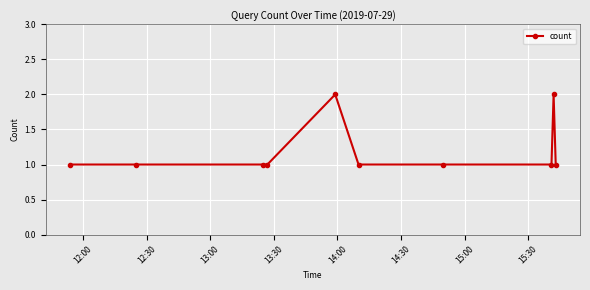

What is the sum of all values?

12